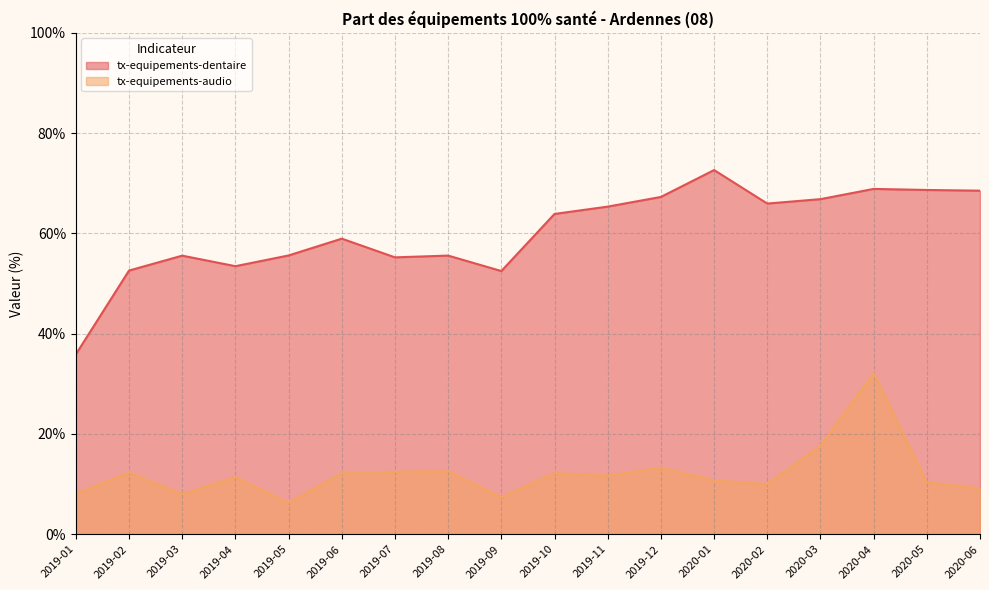

List the labels in order of tx-equipements-dentaire value, largest first.

2020-01, 2020-04, 2020-05, 2020-06, 2019-12, 2020-03, 2020-02, 2019-11, 2019-10, 2019-06, 2019-05, 2019-08, 2019-03, 2019-07, 2019-04, 2019-02, 2019-09, 2019-01